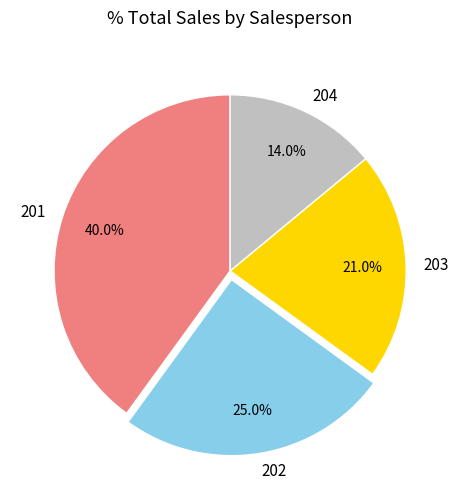

To the nearest percent, what portion does 201 represent?

40%